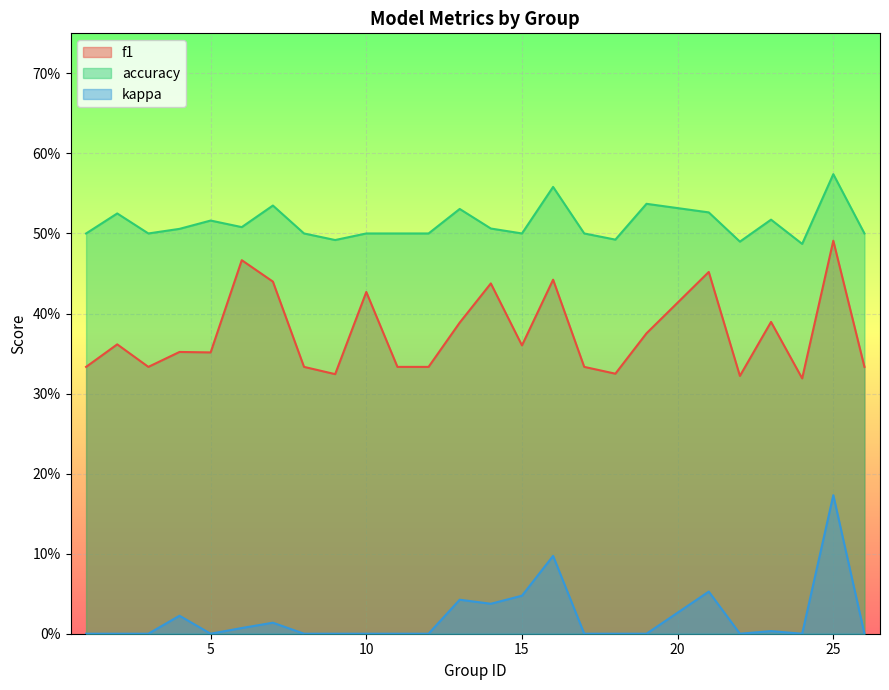

Count the f1 values in the range 0 to 1.

25